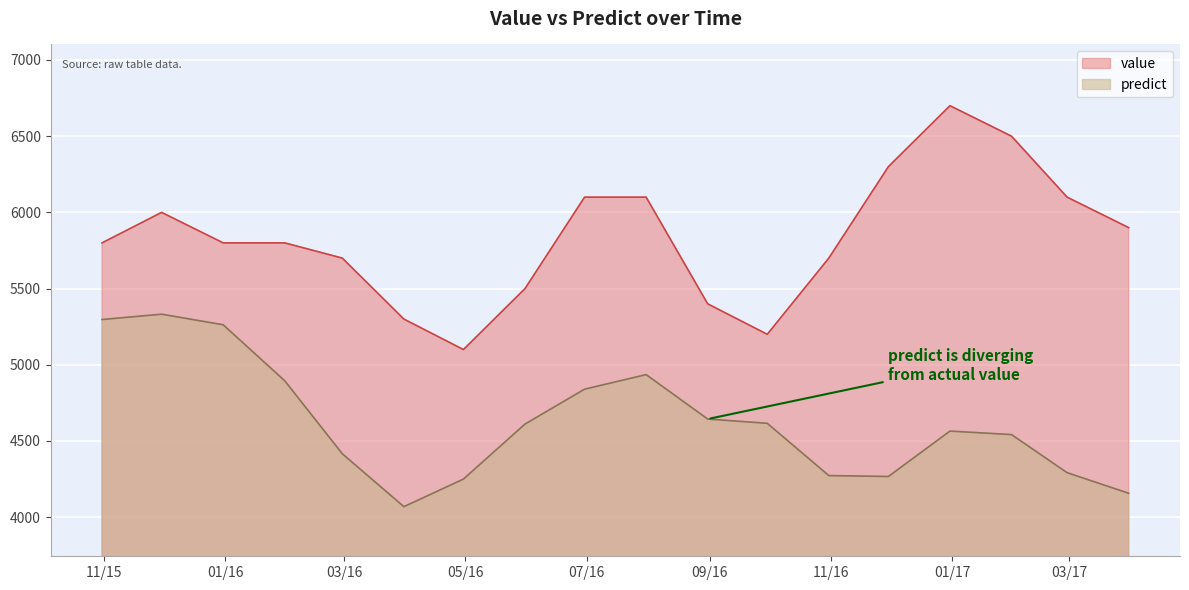

How many distinct data groups are displayed?

2